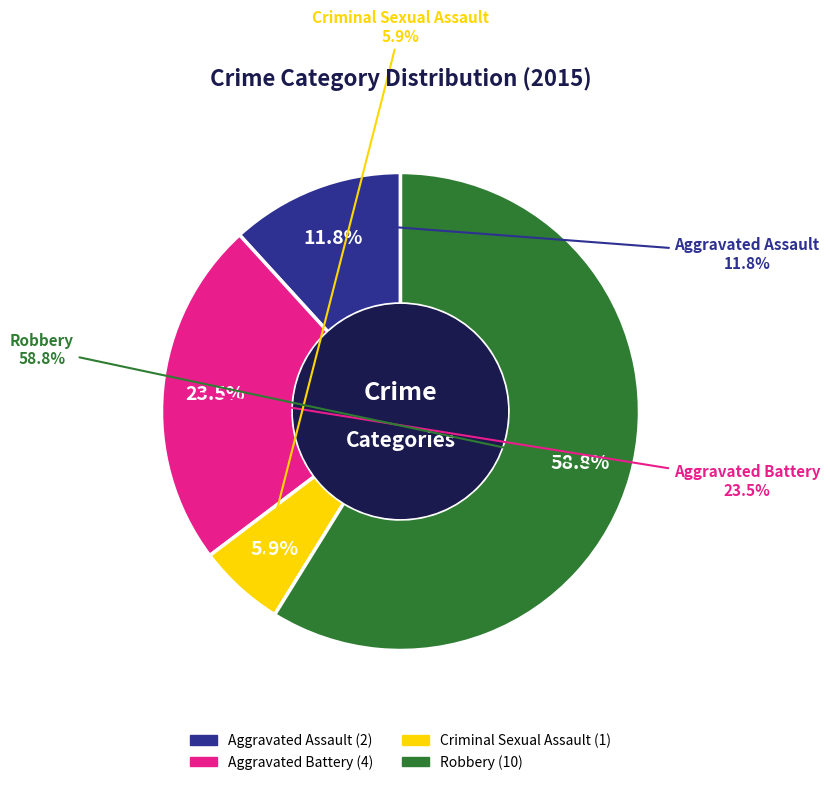

What is the largest slice in the pie chart?

Robbery